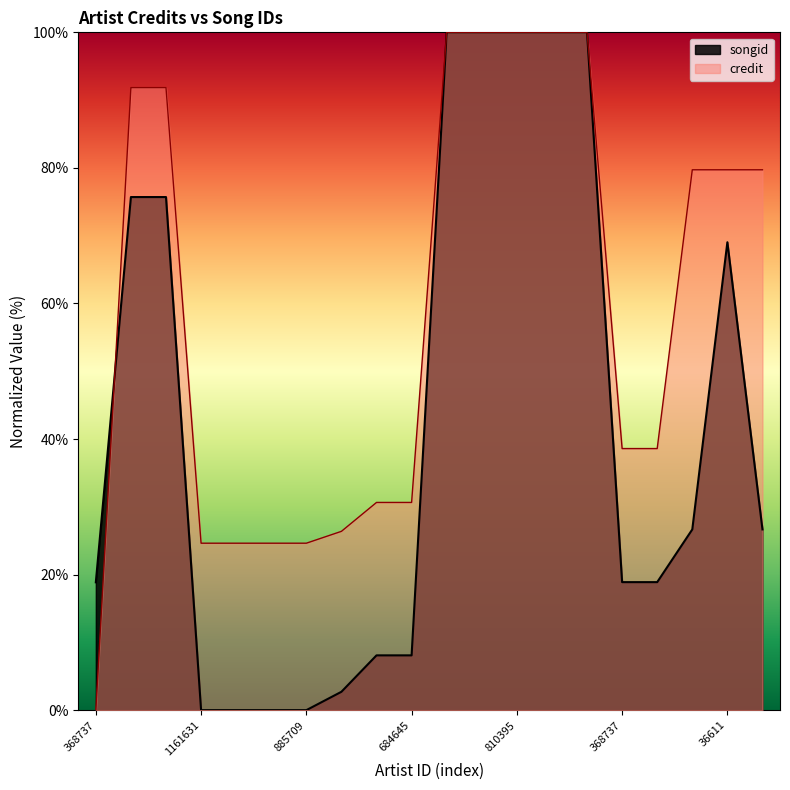

How many data points in songid are above 26?

10